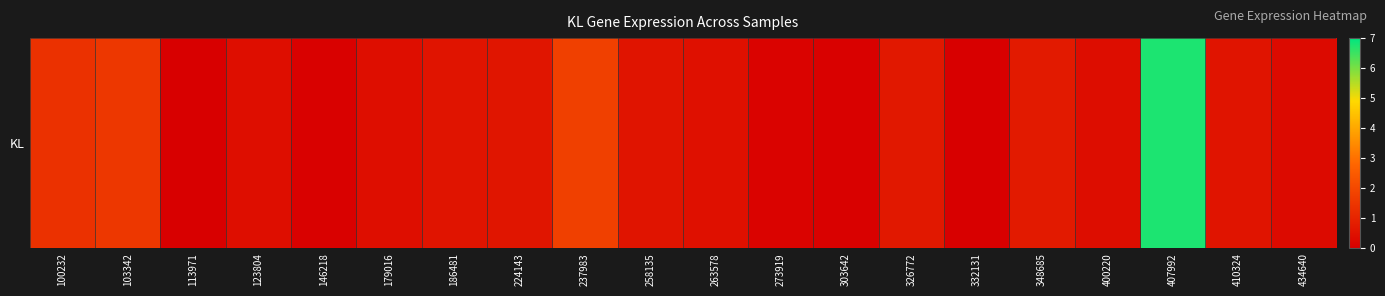

Reading right to left, transcribe all the data shown in this chart.

434640=0.3	410324=0.6	407992=6.8	400220=0.4	348685=0.7	332131=0.0	326772=0.7	303642=0.1	273919=0.1	263578=0.5	258135=0.6	237983=1.8	224143=0.6	186481=0.6	179016=0.4	146218=0.1	123804=0.4	113971=0.0	103342=1.5	100232=1.4